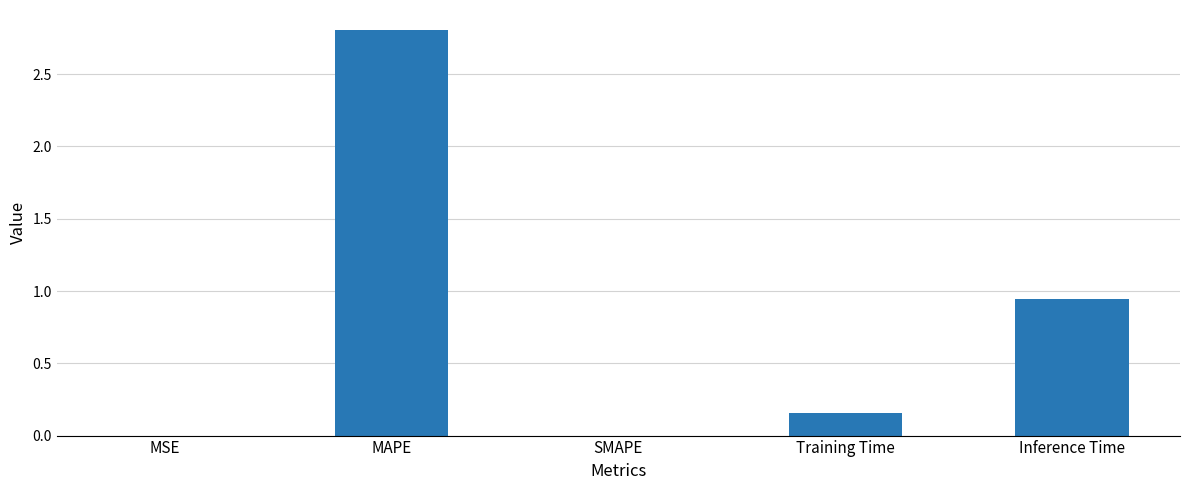

Does the chart contain stacked bars?

No